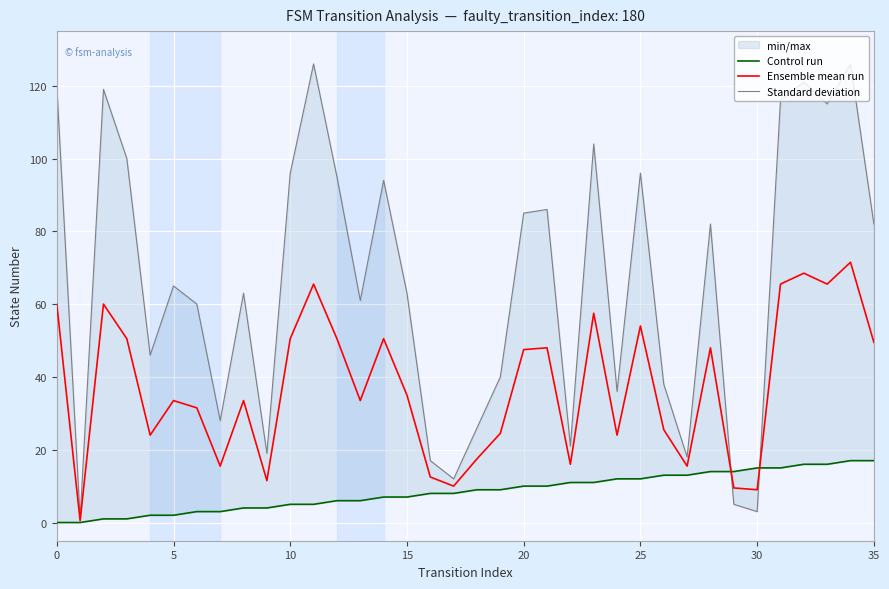

What is the sum of all Control run values?

306.0